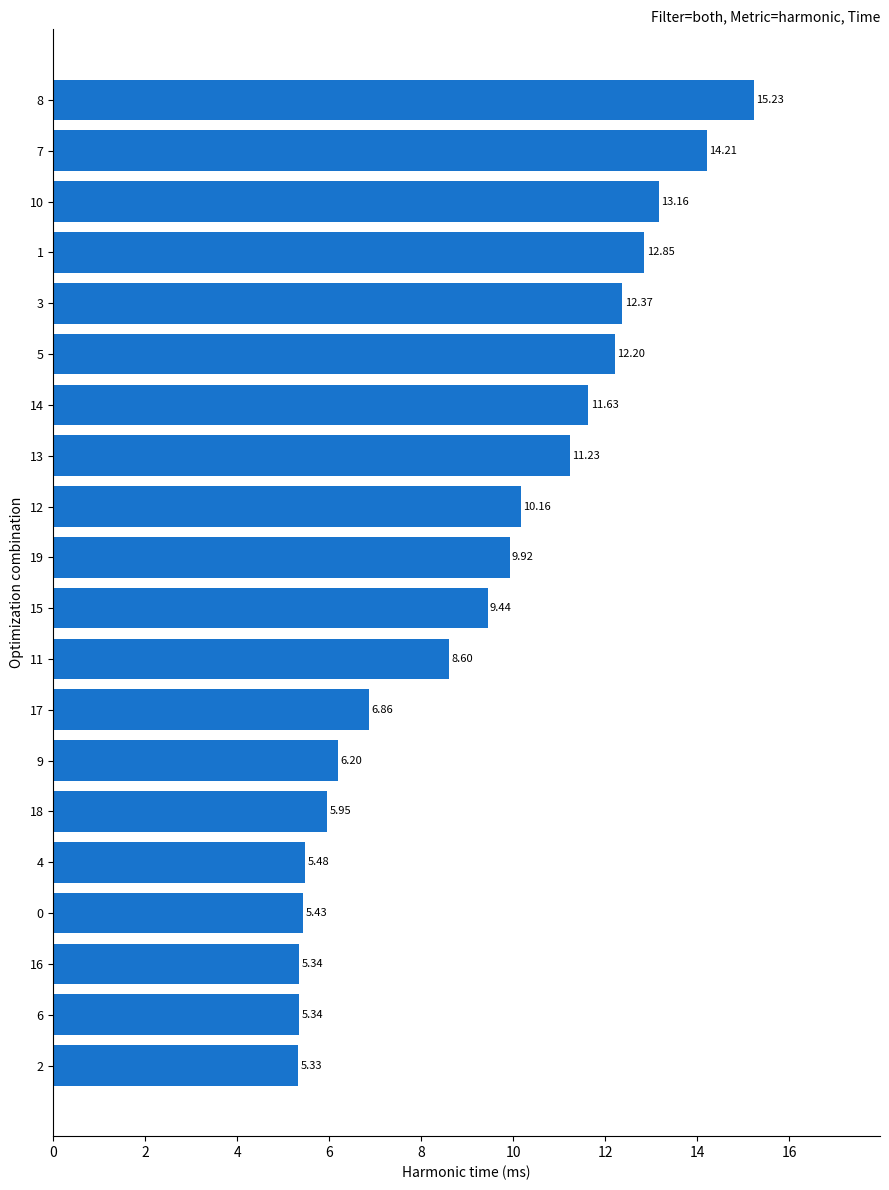

What is the sum of the values at 14 and 11?

20.2